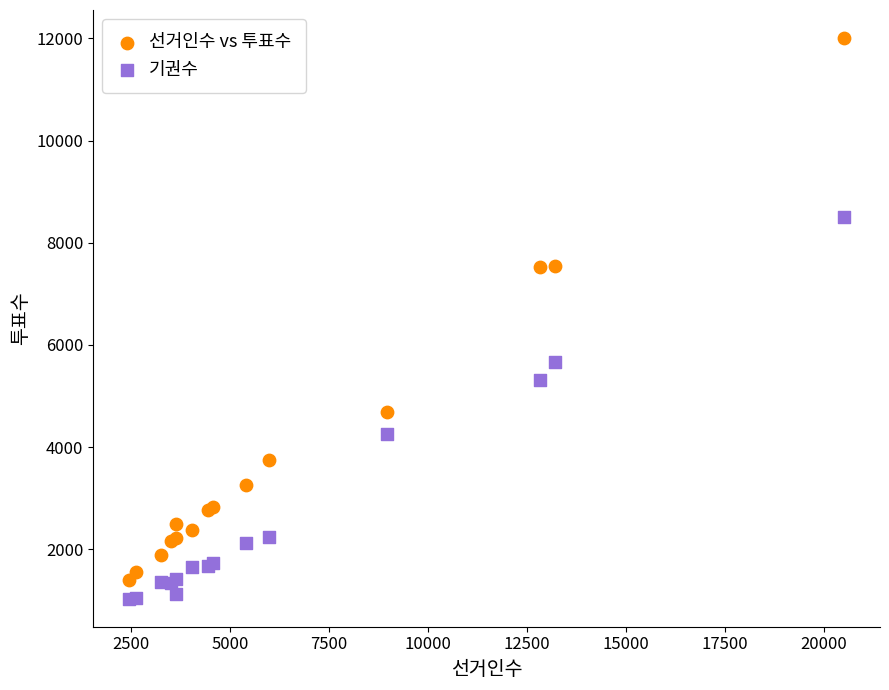

Which series contains the lowest Y value?

기권수